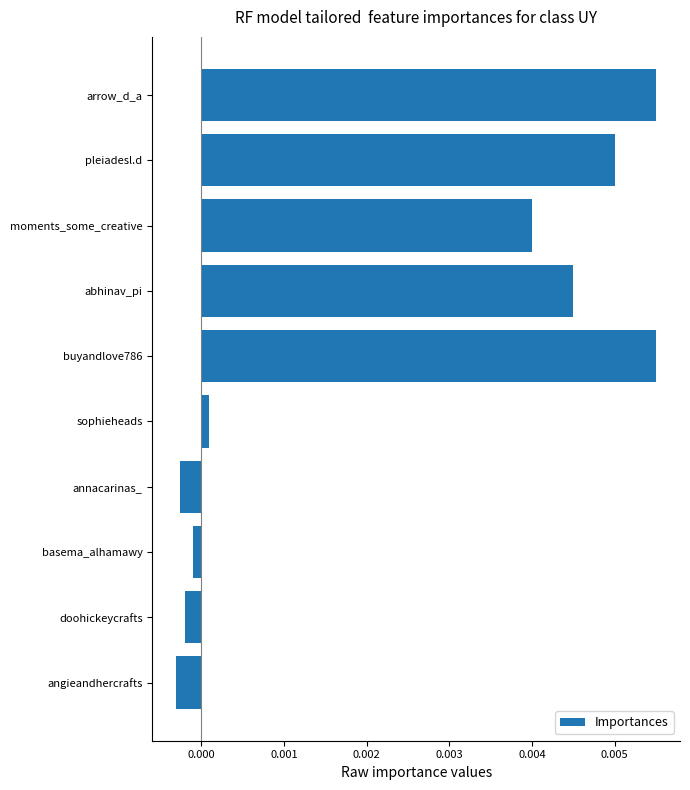

Are the bars horizontal?

Yes